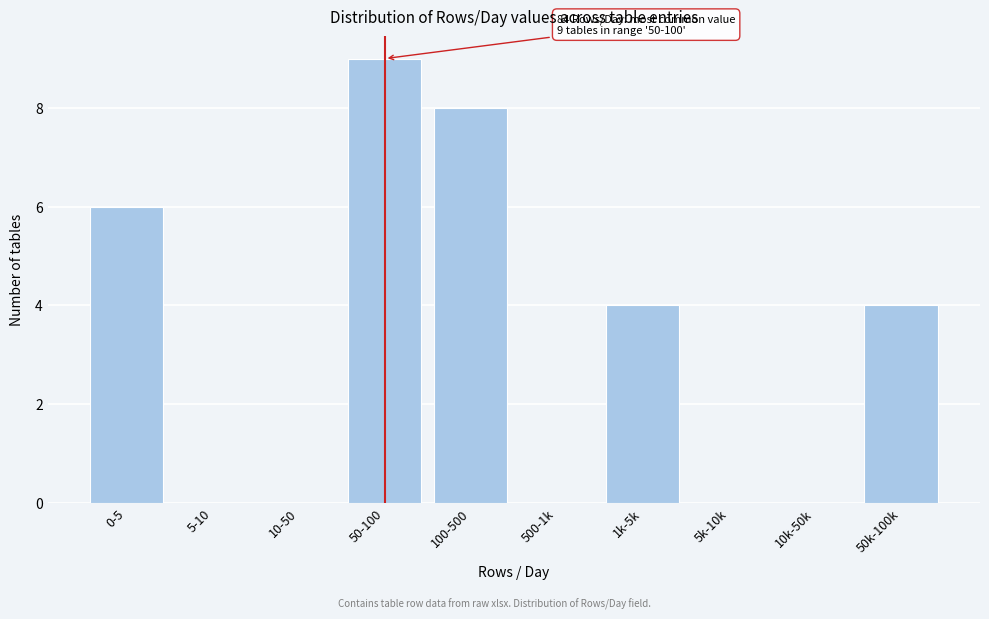

Reading right to left, list all the values displayed in this chart.

50k-100k=4	10k-50k=0	5k-10k=0	1k-5k=4	500-1k=0	100-500=8	50-100=9	10-50=0	5-10=0	0-5=6